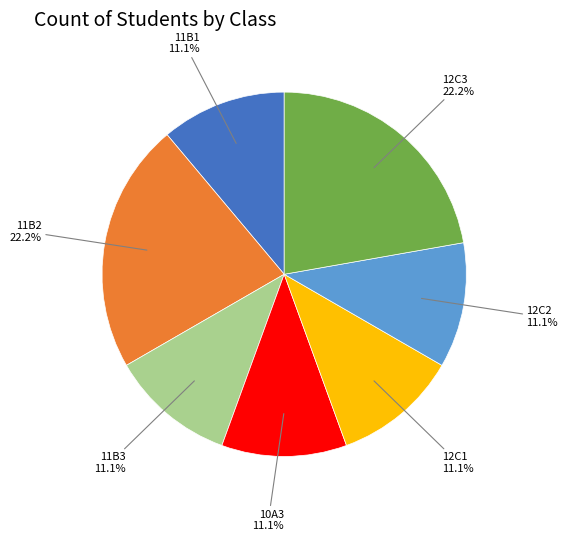

To the nearest percent, what is the difference between the largest and smallest slice percentages?

11%